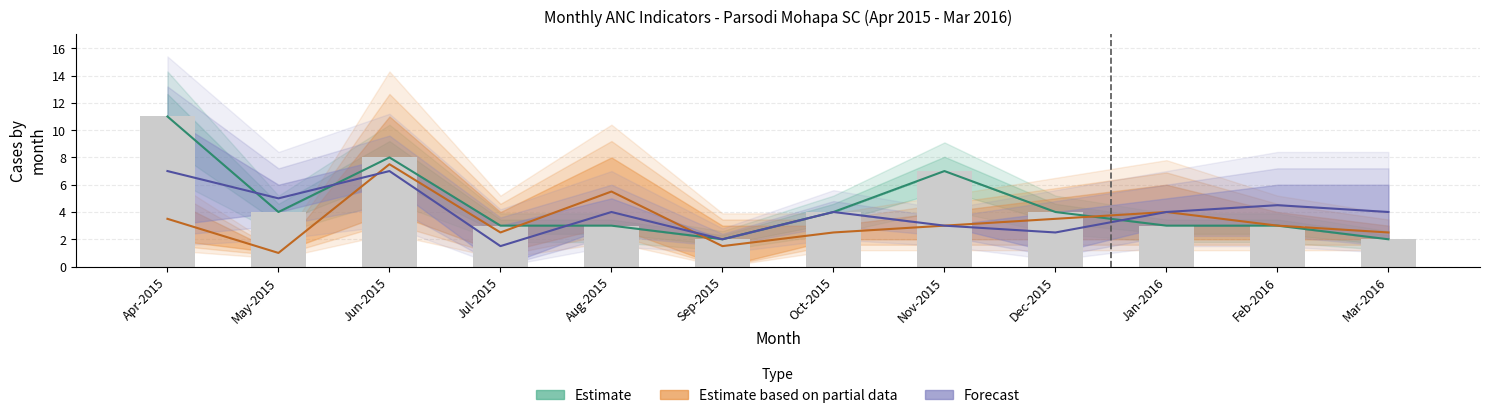

What is the label of the 3rd bar from the left?

Jun-2015